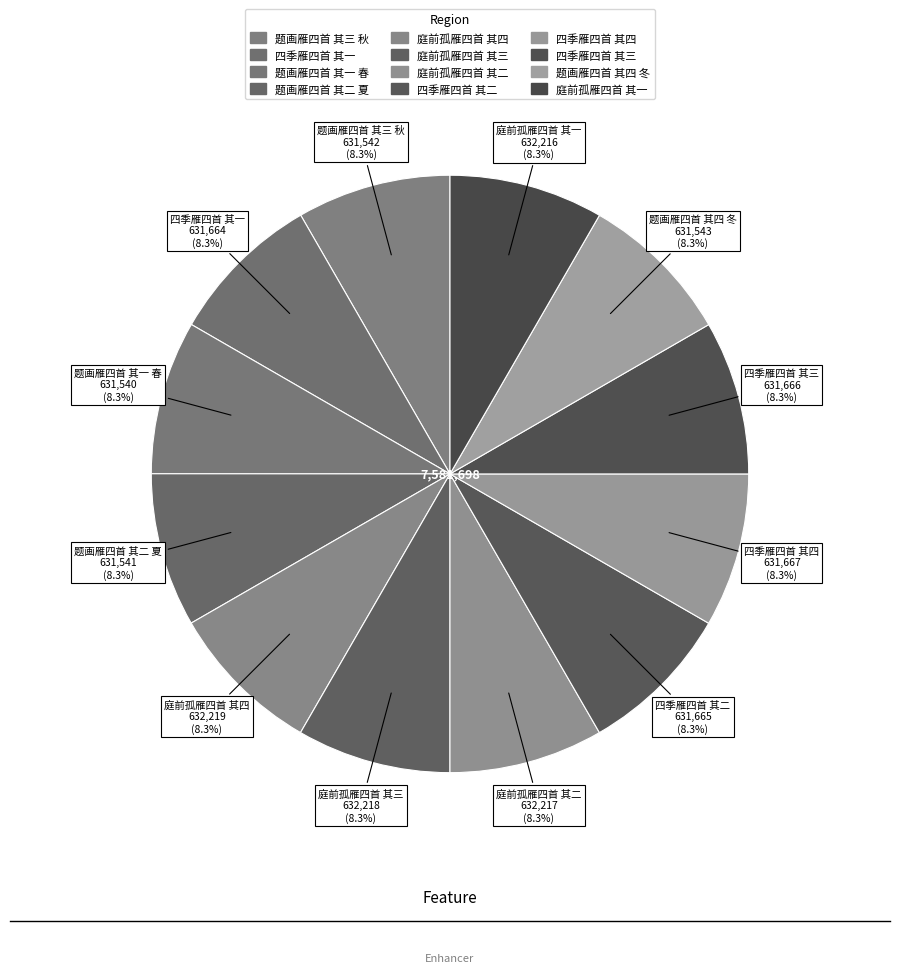

What portion of the pie excludes 庭前孤雁四首 其二?

91.7%